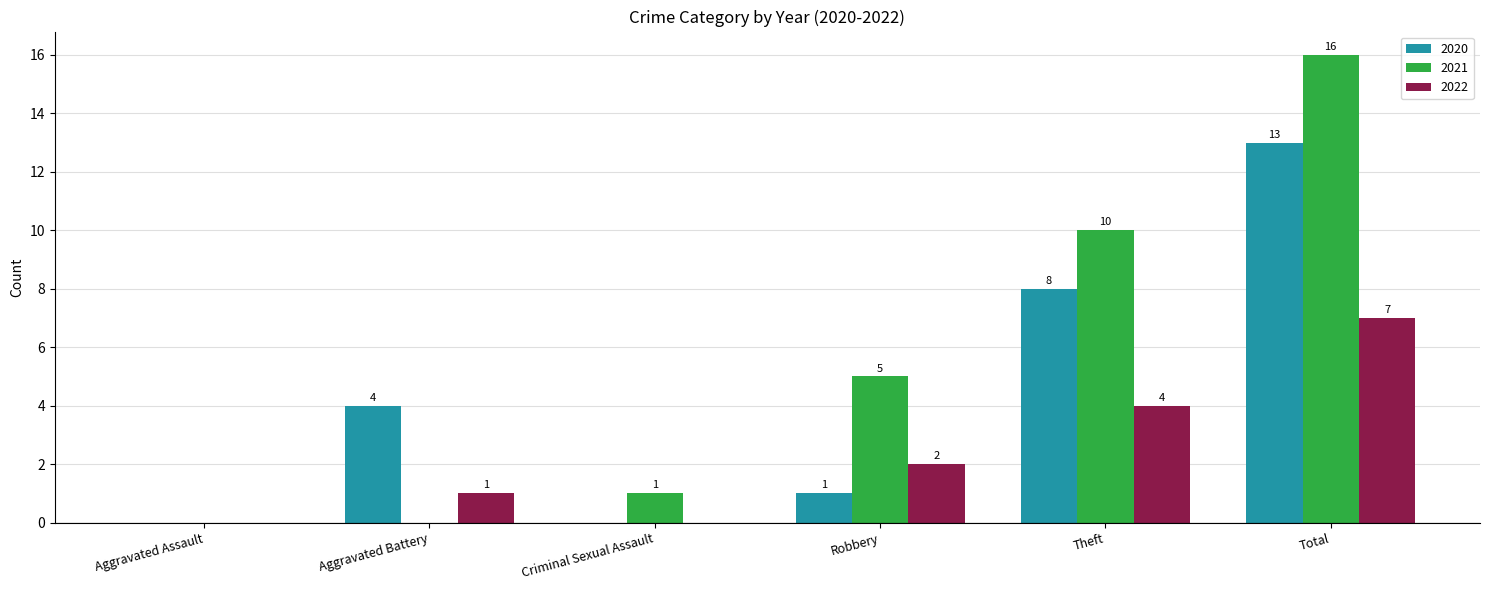

Which series has the largest total across all categories?

2021